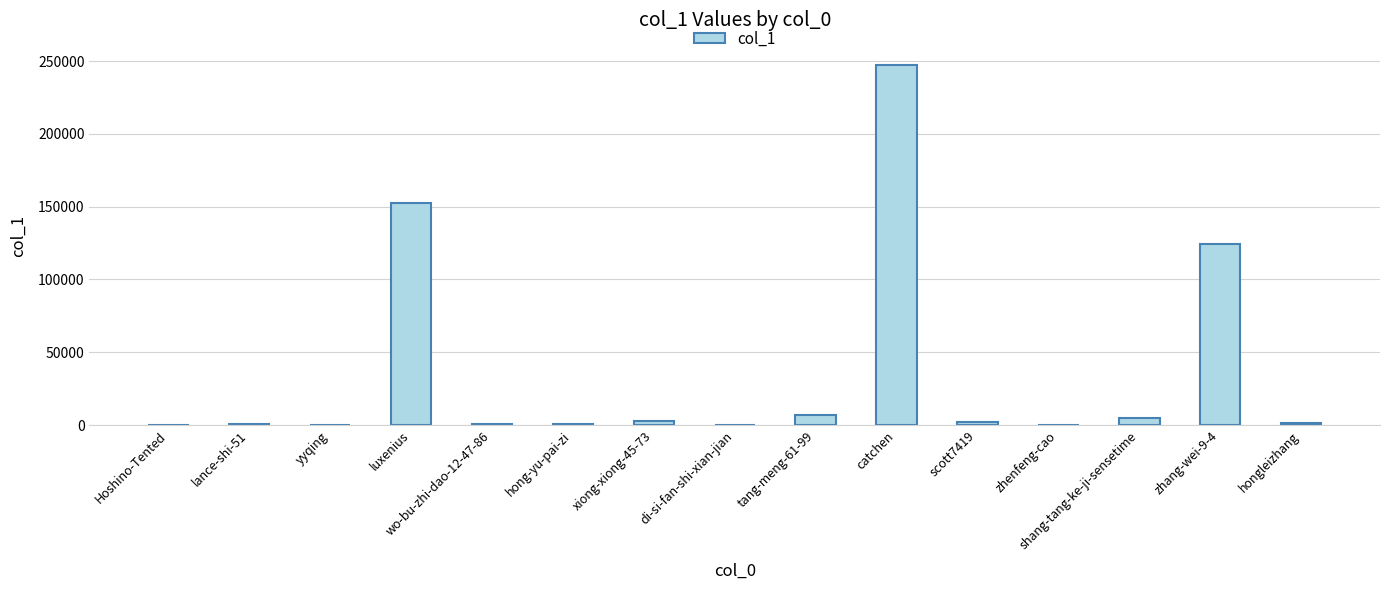

At which category does the chart reach its peak across all series?

catchen